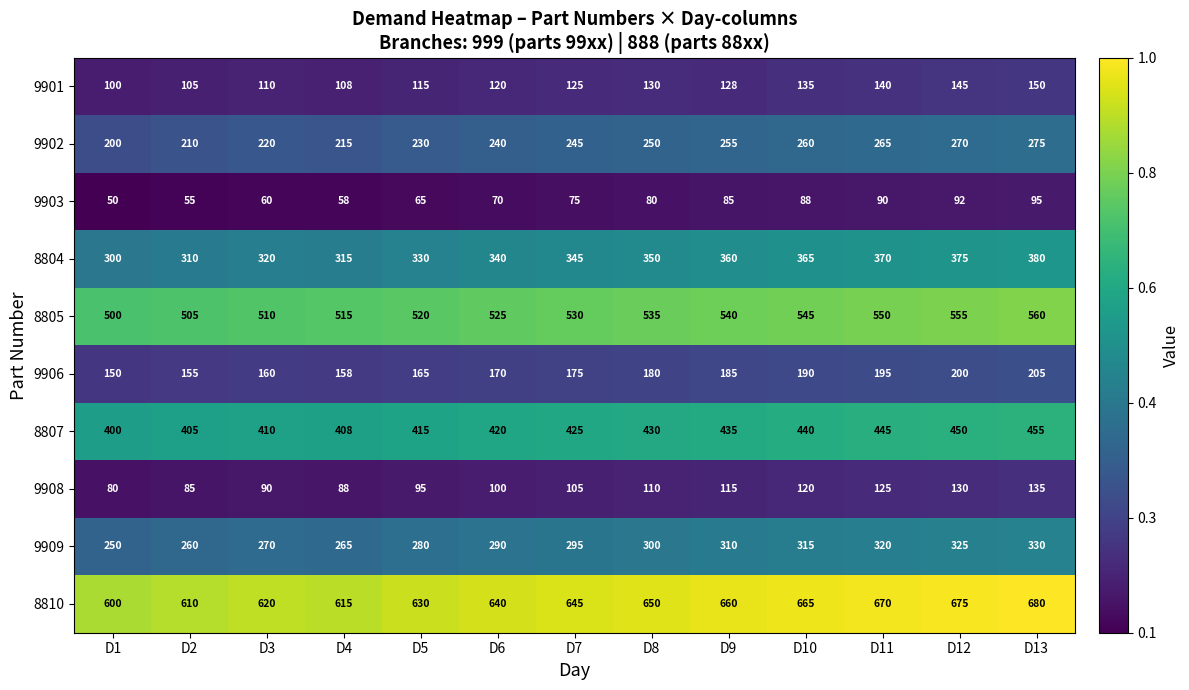

What is the total value across all series at D3?

2770